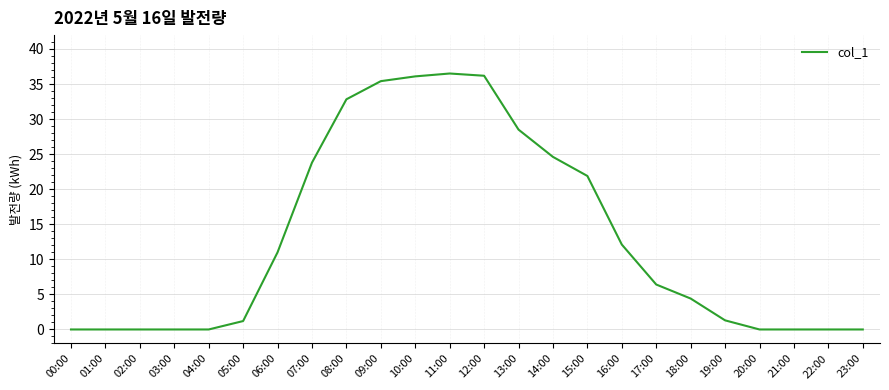

What is the sum of the values at 13:00 and 20:00?

28.5